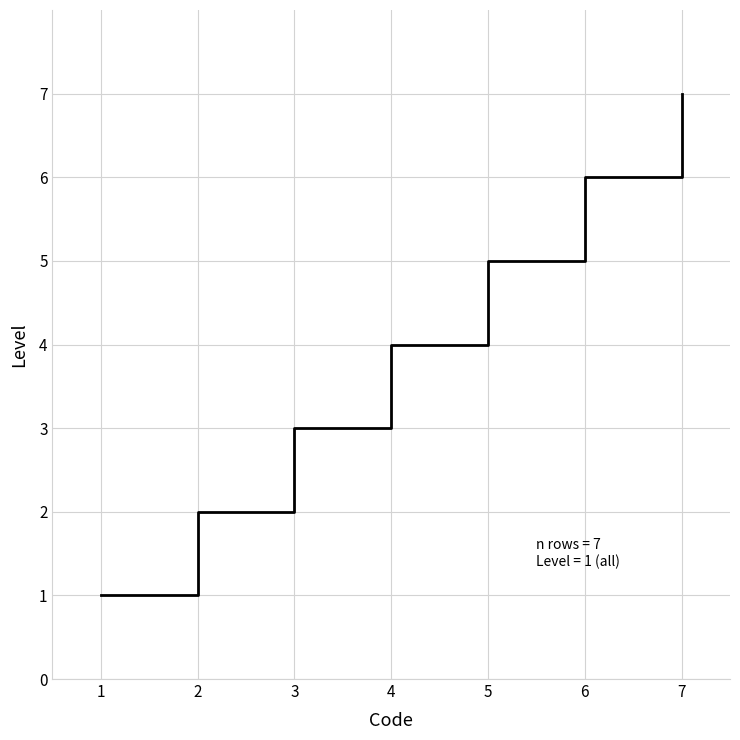

Reading left to right, extract all data points from this chart.

1	2	3	4	5	6	7